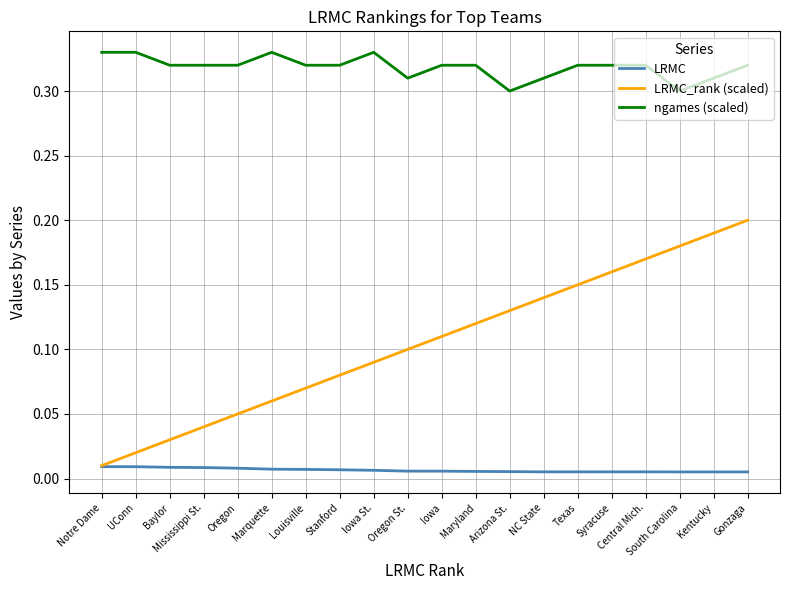

List the series in order of their peak value, lowest first.

LRMC, LRMC_rank (scaled), ngames (scaled)